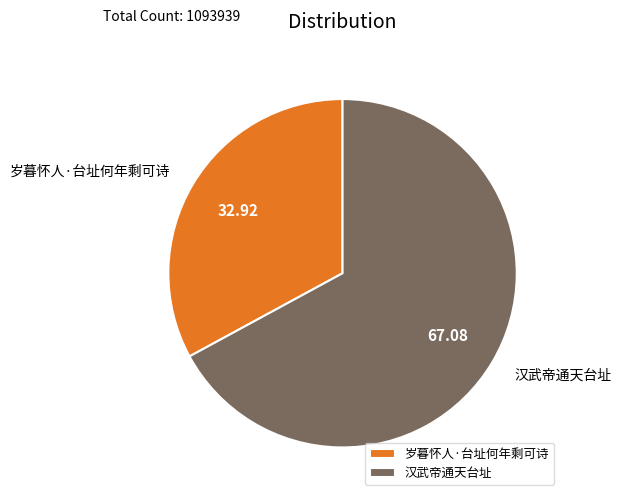

How many slices are in this pie chart?

2